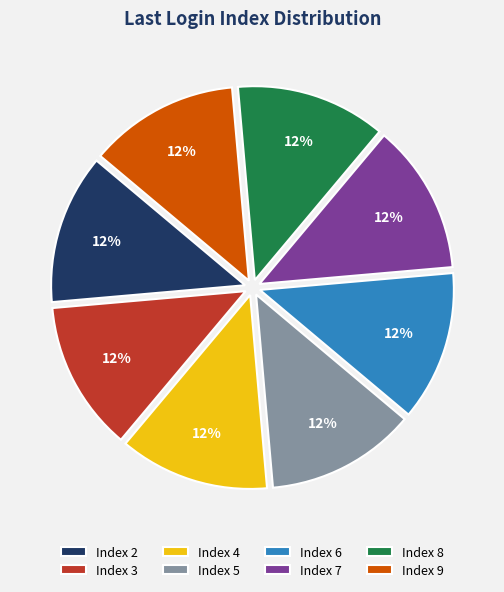

To the nearest percent, what is the average slice percentage?

12%